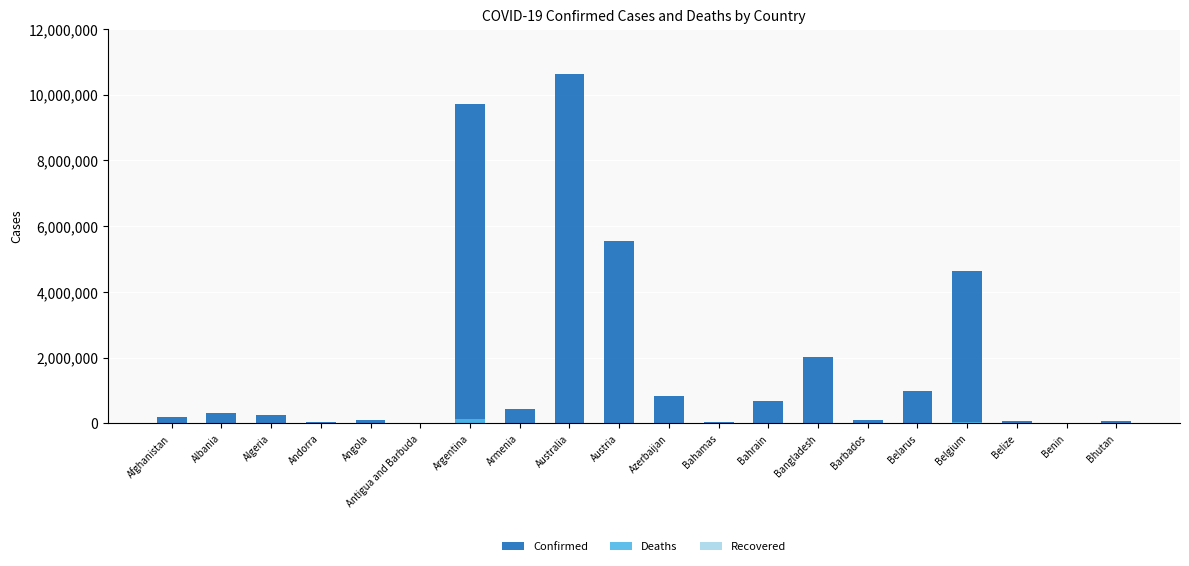

Reading right to left, transcribe all the data shown in this chart.

Confirmed: Bhutan=62488	Benin=27922	Belize=69012	Belgium=4633112	Belarus=994037	Barbados=103955	Bangladesh=2036469	Bahrain=695584	Bahamas=37471	Azerbaijan=824127	Austria=5535259	Australia=10639526	Armenia=445631	Argentina=9723924	Antigua and Barbuda=9106	Angola=104491	Andorra=46824	Algeria=271050	Albania=333305	Afghanistan=205506
Deaths: Bhutan=21	Benin=163	Belize=688	Belgium=33042	Belarus=7118	Barbados=564	Bangladesh=29431	Bahrain=1535	Bahamas=833	Azerbaijan=9975	Austria=21165	Australia=16096	Armenia=8709	Argentina=130017	Antigua and Barbuda=146	Angola=1923	Andorra=156	Algeria=6881	Albania=3594	Afghanistan=7833
Recovered: Bhutan=0	Benin=0	Belize=0	Belgium=0	Belarus=0	Barbados=0	Bangladesh=0	Bahrain=0	Bahamas=0	Azerbaijan=0	Austria=0	Australia=0	Armenia=0	Argentina=0	Antigua and Barbuda=0	Angola=0	Andorra=0	Algeria=0	Albania=0	Afghanistan=0